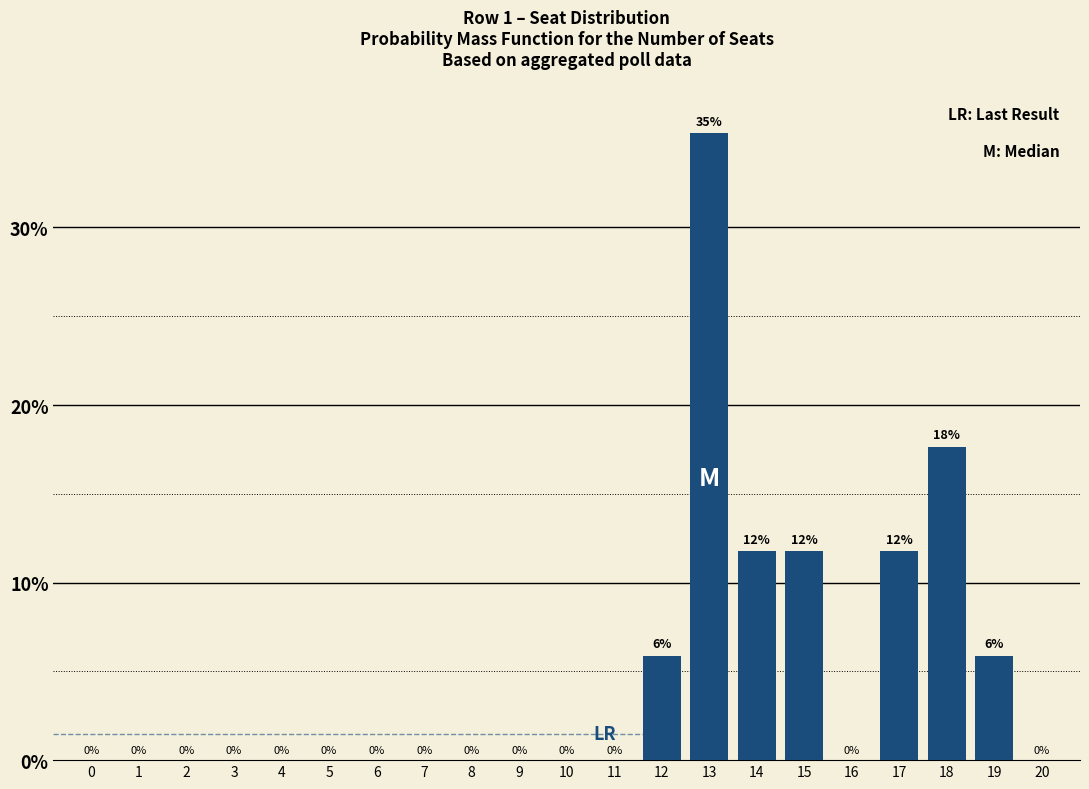

How many series are shown in this chart?

1